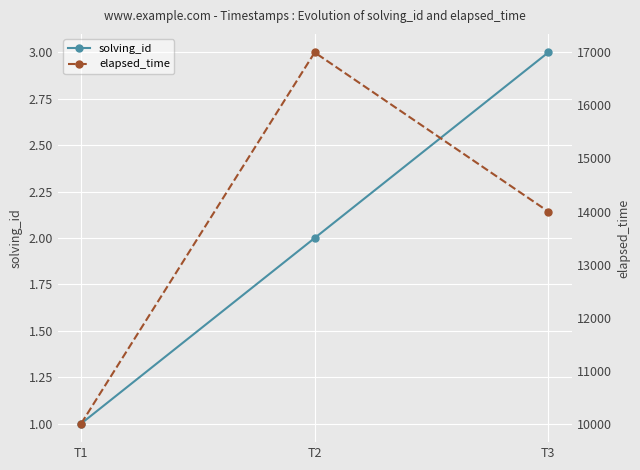

What is the value of the elapsed_time point at the 1st from the left?

10000